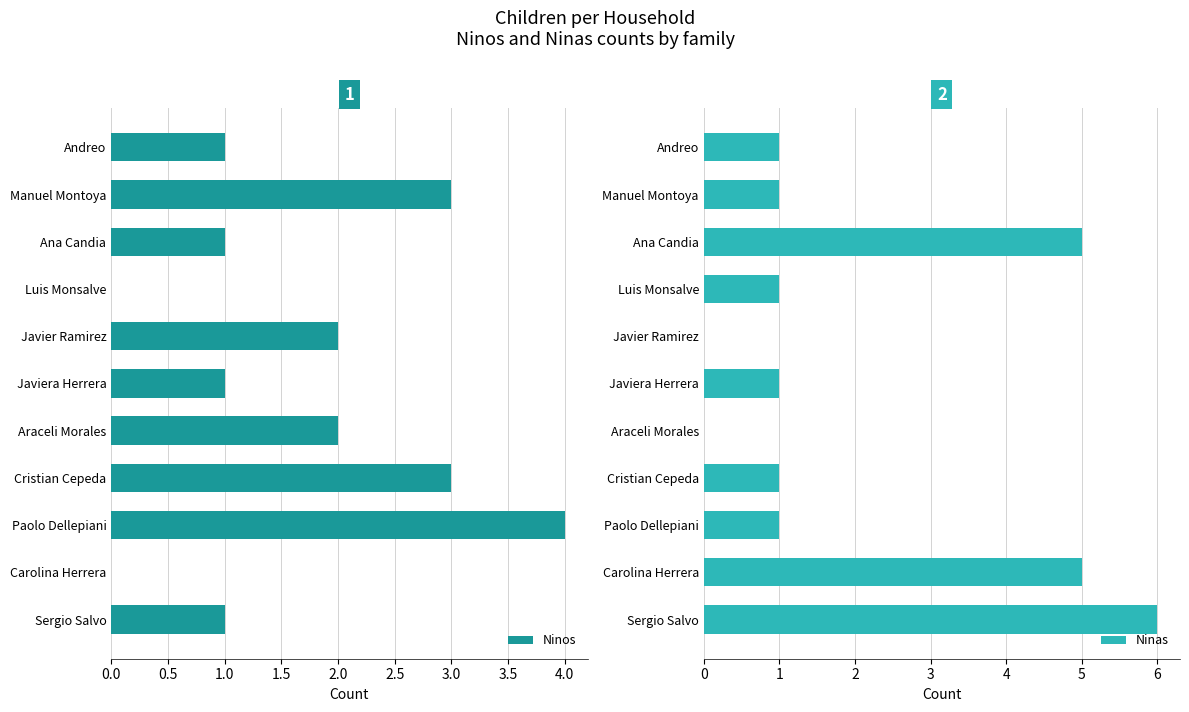

What is the sum of the Ninos values at Sergio Salvo and Javier Ramirez?

3